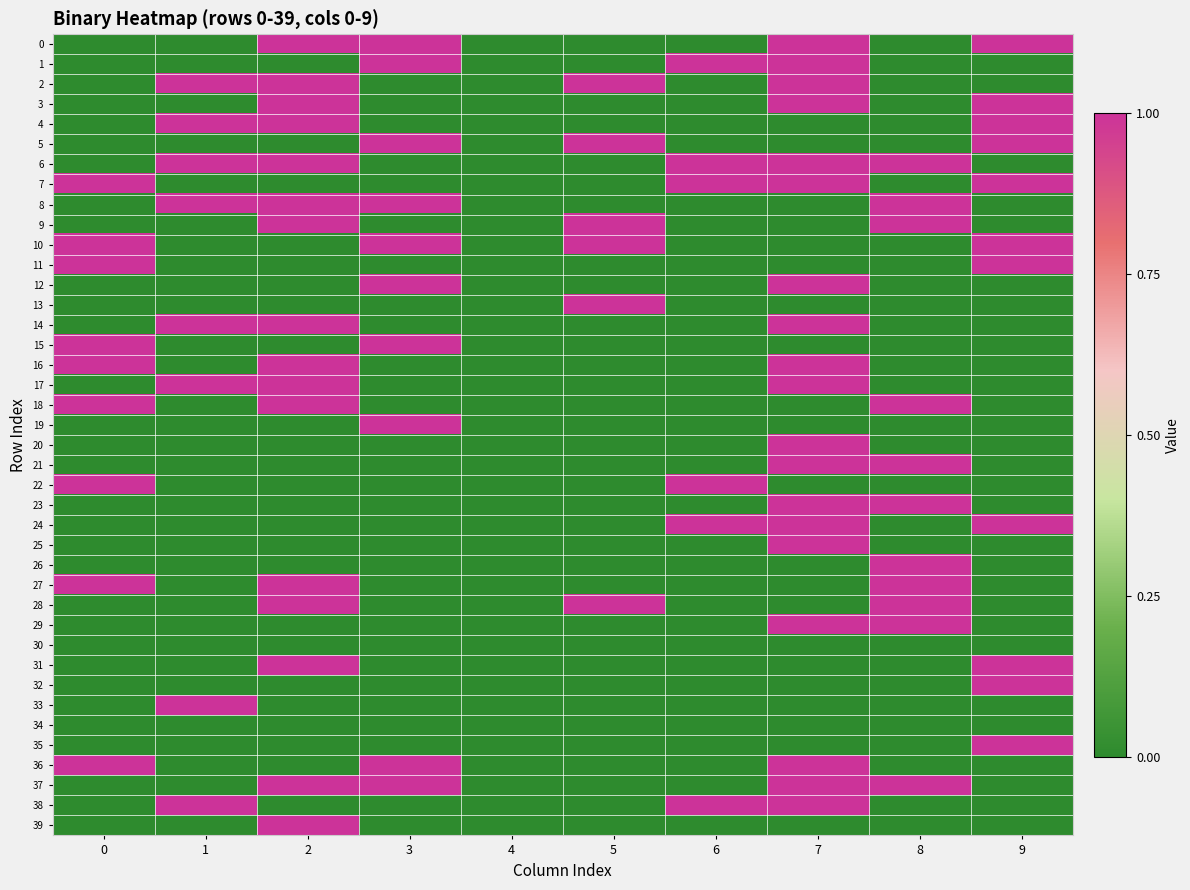

Between 8 and 4, which is larger?

8